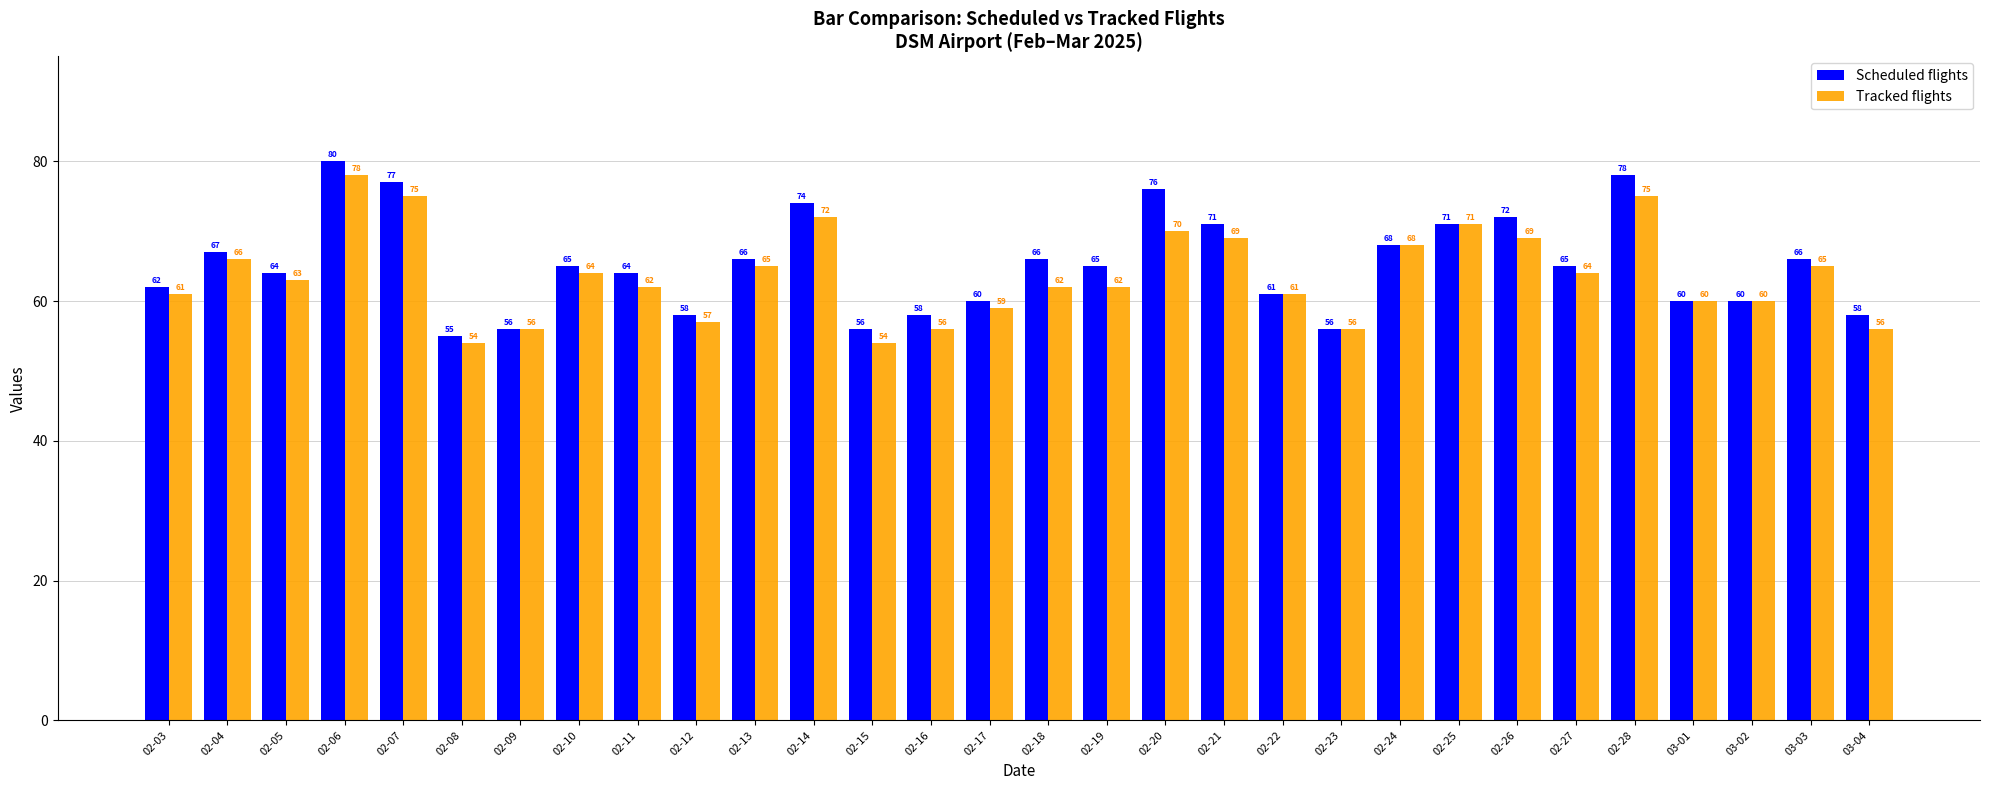

What position from the right is 02-11?

22